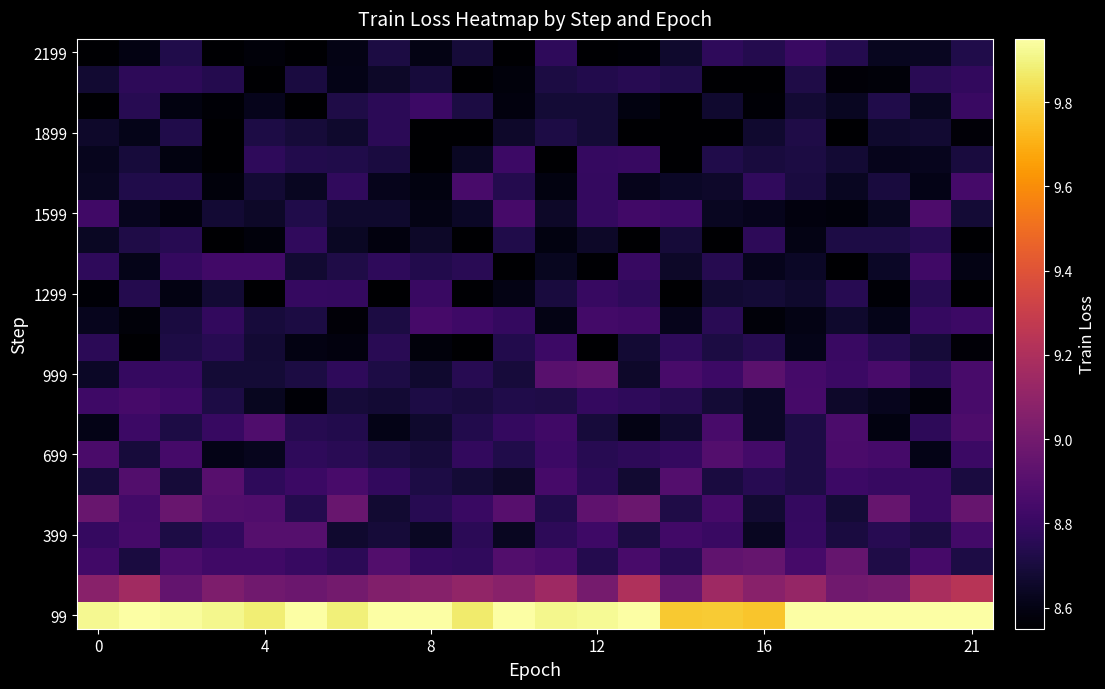

Reading left to right, extract all data points from this chart.

row_0: 8.5	8.6	8.7	8.5	8.6	8.5	8.6	8.7	8.6	8.7	8.5	8.8	8.6	8.6	8.7	8.8	8.7	8.8	8.7	8.6	8.6	8.7
row_1: 8.7	8.8	8.8	8.7	8.5	8.7	8.6	8.7	8.7	8.6	8.6	8.7	8.7	8.8	8.7	8.5	8.5	8.7	8.6	8.6	8.8	8.8
row_2: 8.5	8.7	8.6	8.6	8.6	8.5	8.7	8.8	8.8	8.7	8.6	8.7	8.7	8.6	8.6	8.7	8.6	8.7	8.6	8.7	8.6	8.8
row_3: 8.7	8.6	8.7	8.5	8.7	8.7	8.7	8.8	8.5	8.5	8.7	8.7	8.7	8.5	8.5	8.6	8.7	8.7	8.5	8.7	8.7	8.6
row_4: 8.6	8.7	8.6	8.6	8.8	8.7	8.7	8.7	8.5	8.6	8.8	8.6	8.8	8.8	8.5	8.7	8.7	8.7	8.7	8.6	8.6	8.7
row_5: 8.6	8.7	8.7	8.6	8.7	8.6	8.8	8.6	8.6	8.9	8.7	8.6	8.8	8.6	8.6	8.7	8.8	8.7	8.6	8.7	8.6	8.8
row_6: 8.8	8.6	8.6	8.7	8.7	8.7	8.7	8.7	8.6	8.6	8.8	8.6	8.8	8.8	8.8	8.6	8.6	8.6	8.6	8.6	8.9	8.7
row_7: 8.6	8.7	8.7	8.5	8.6	8.8	8.6	8.6	8.7	8.6	8.7	8.6	8.7	8.5	8.7	8.6	8.8	8.6	8.7	8.7	8.7	8.5
row_8: 8.8	8.6	8.8	8.8	8.8	8.7	8.7	8.8	8.7	8.8	8.5	8.6	8.6	8.8	8.7	8.7	8.6	8.6	8.5	8.6	8.8	8.6
row_9: 8.6	8.7	8.6	8.7	8.5	8.8	8.8	8.5	8.8	8.6	8.6	8.7	8.8	8.8	8.5	8.7	8.7	8.7	8.7	8.6	8.7	8.5
row_10: 8.6	8.6	8.7	8.8	8.7	8.7	8.6	8.7	8.8	8.8	8.8	8.6	8.8	8.8	8.6	8.8	8.6	8.6	8.7	8.6	8.8	8.8
row_11: 8.8	8.5	8.7	8.8	8.7	8.6	8.6	8.8	8.6	8.6	8.7	8.8	8.5	8.7	8.8	8.7	8.7	8.6	8.8	8.7	8.7	8.6
row_12: 8.6	8.8	8.8	8.7	8.7	8.7	8.8	8.7	8.7	8.7	8.7	8.9	8.9	8.7	8.9	8.8	8.9	8.8	8.8	8.9	8.8	8.9
row_13: 8.8	8.8	8.8	8.7	8.6	8.6	8.7	8.7	8.7	8.7	8.7	8.7	8.8	8.8	8.7	8.7	8.6	8.9	8.7	8.6	8.6	8.9
row_14: 8.6	8.8	8.7	8.8	8.9	8.7	8.7	8.6	8.7	8.7	8.8	8.8	8.7	8.6	8.7	8.9	8.6	8.7	8.9	8.6	8.8	8.9
row_15: 8.9	8.7	8.8	8.6	8.6	8.8	8.8	8.7	8.7	8.8	8.7	8.8	8.7	8.8	8.8	8.9	8.8	8.7	8.9	8.8	8.6	8.8
row_16: 8.7	8.9	8.7	8.9	8.8	8.8	8.9	8.8	8.7	8.7	8.7	8.8	8.8	8.7	8.9	8.7	8.8	8.7	8.8	8.8	8.8	8.7
row_17: 9.0	8.8	9.0	8.9	8.9	8.7	9.0	8.7	8.7	8.8	8.9	8.7	8.9	9.0	8.7	8.9	8.7	8.8	8.7	9.0	8.8	9.0
row_18: 8.8	8.8	8.7	8.8	8.9	8.9	8.7	8.7	8.6	8.8	8.6	8.8	8.8	8.7	8.8	8.8	8.6	8.8	8.7	8.8	8.7	8.8
row_19: 8.8	8.7	8.9	8.8	8.8	8.8	8.8	8.9	8.8	8.8	8.9	8.9	8.7	8.9	8.8	8.9	9.0	8.8	9.0	8.7	8.8	8.7
row_20: 9.1	9.2	8.9	9.0	9.0	9.0	9.0	9.0	9.1	9.1	9.1	9.2	9.0	9.2	9.0	9.1	9.1	9.1	9.0	9.0	9.2	9.2
row_21: 9.9	10.0	9.9	9.9	9.9	9.9	9.9	10.0	10.0	9.9	10.0	9.9	9.9	10.0	9.8	9.8	9.8	10.0	10.0	10.0	10.0	10.0